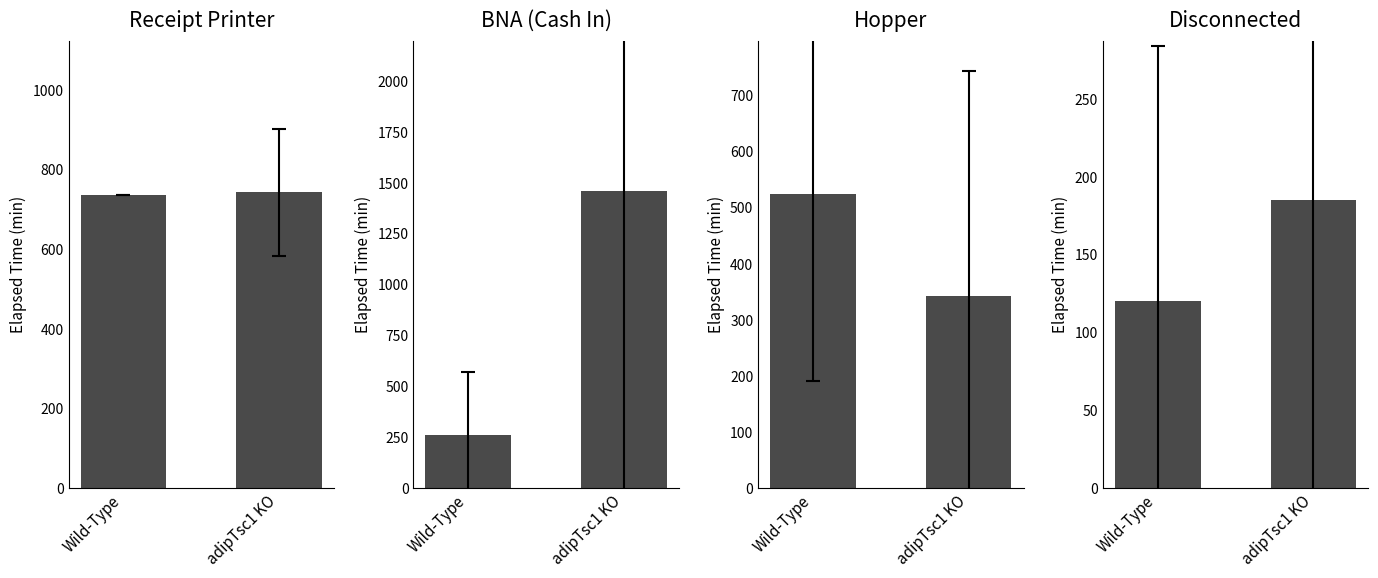

The Hopper series shows 239.5 at adipTsc1 KO. True or false?

False